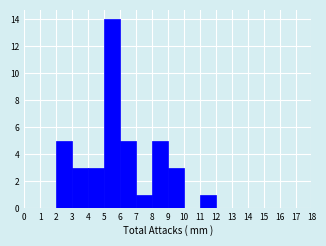

Reading left to right, list every bar in this chart as the range it spans on the x-axis followed by its height. The values are not printed on the chart, so give them approximately, as read against the axis.

0 to 1: 0
1 to 2: 0
2 to 3: 5
3 to 4: 3
4 to 5: 3
5 to 6: 14
6 to 7: 5
7 to 8: 1
8 to 9: 5
9 to 10: 3
10 to 11: 0
11 to 12: 1
12 to 13: 0
13 to 14: 0
14 to 15: 0
15 to 16: 0
16 to 17: 0
17 to 18: 0